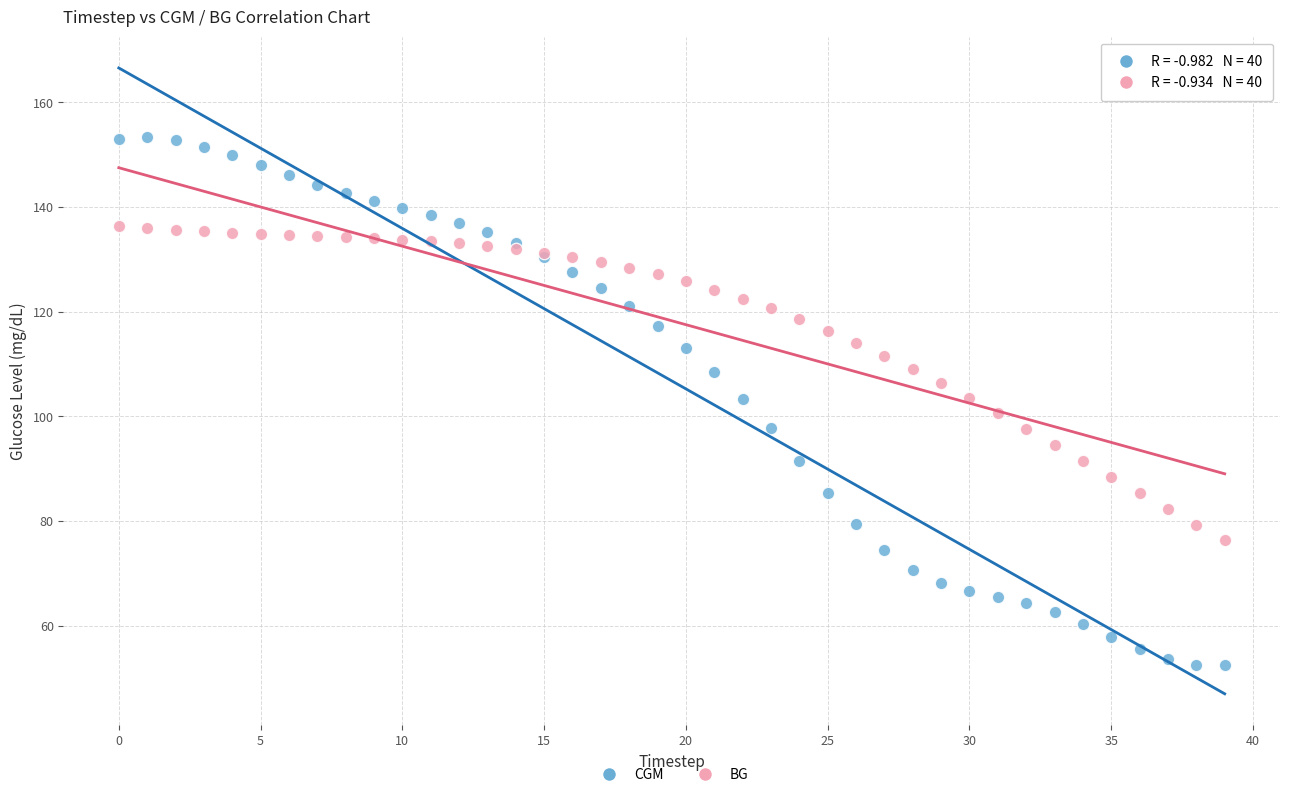

Which series reaches the minimum Y coordinate?

CGM